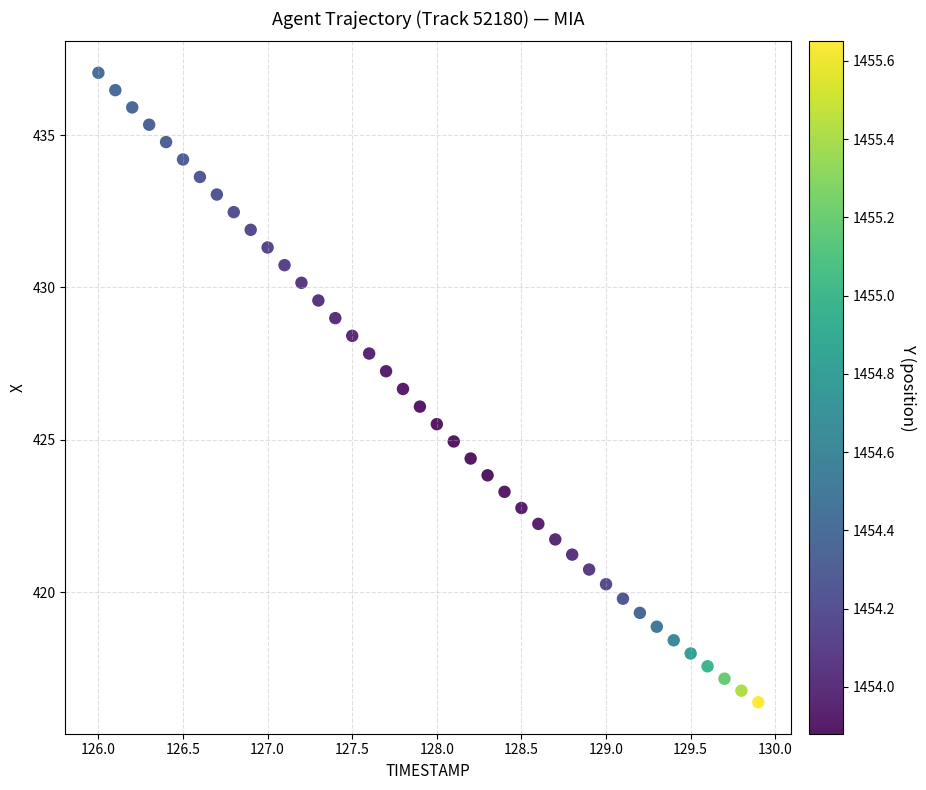

What is the range of Y values (max minus min)?

20.7